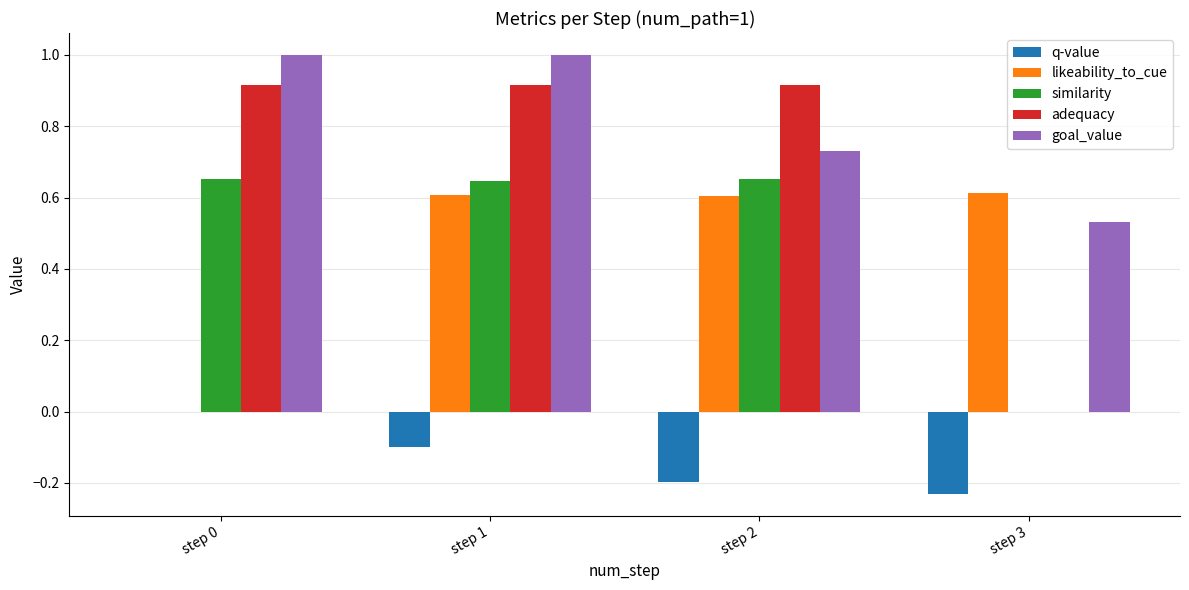

True or false: likeability_to_cue has a value of 1.1 at step 2.

False